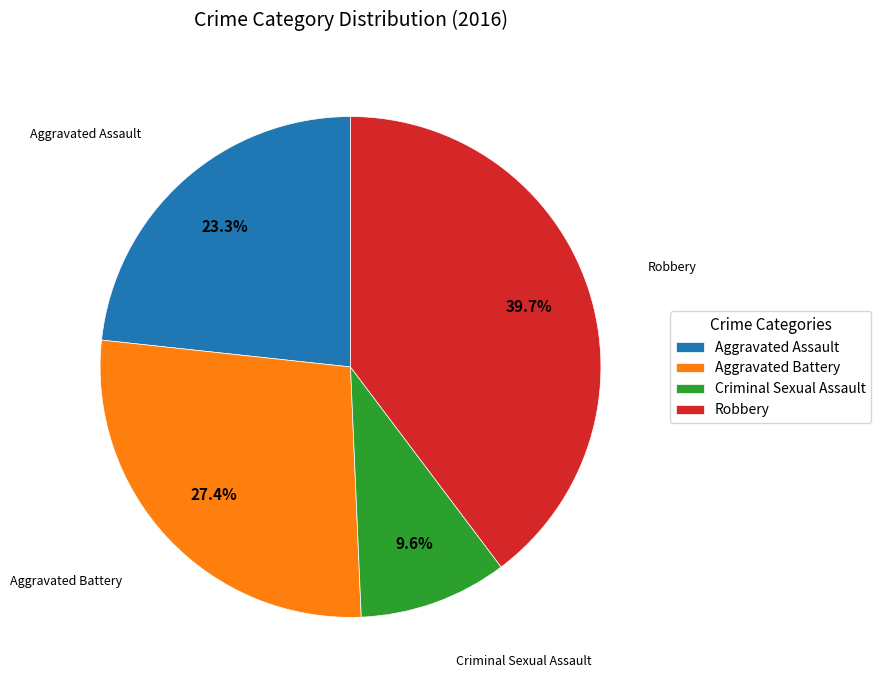

True or false: Aggravated Assault accounts for 23% of the total.

True